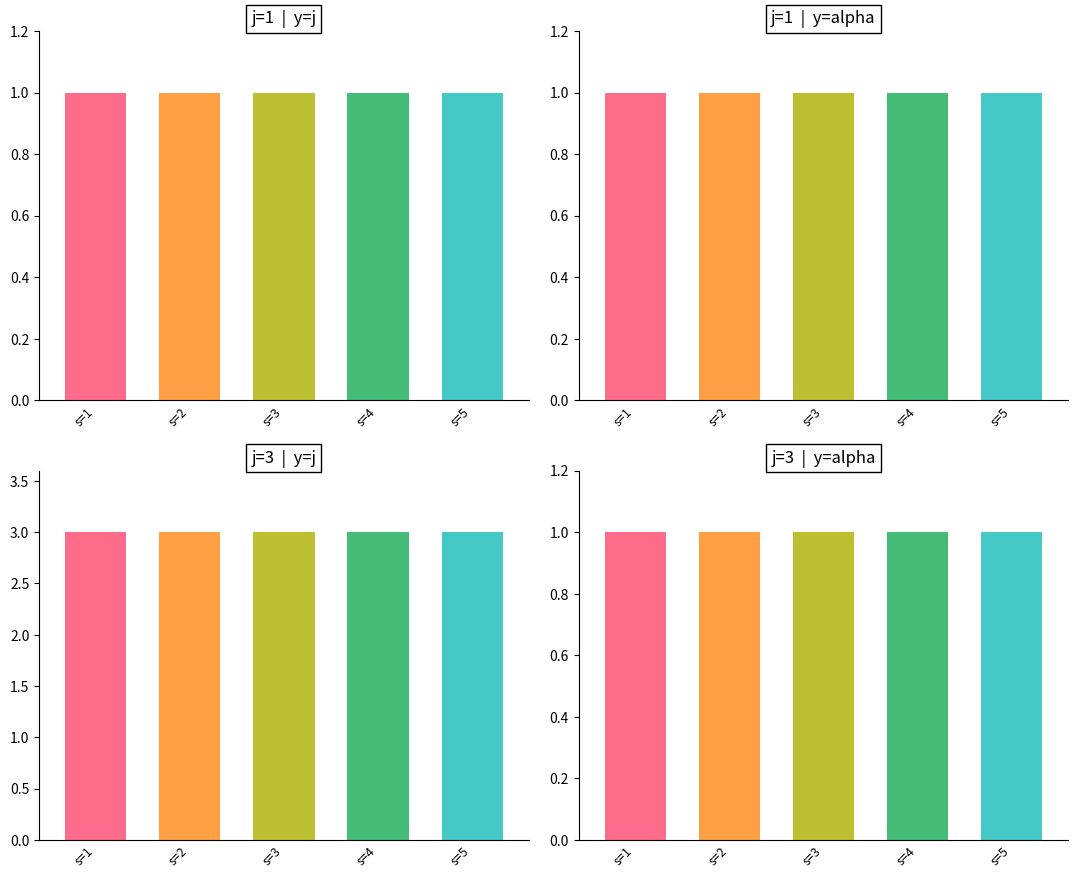

What is the average value of the j series?

2